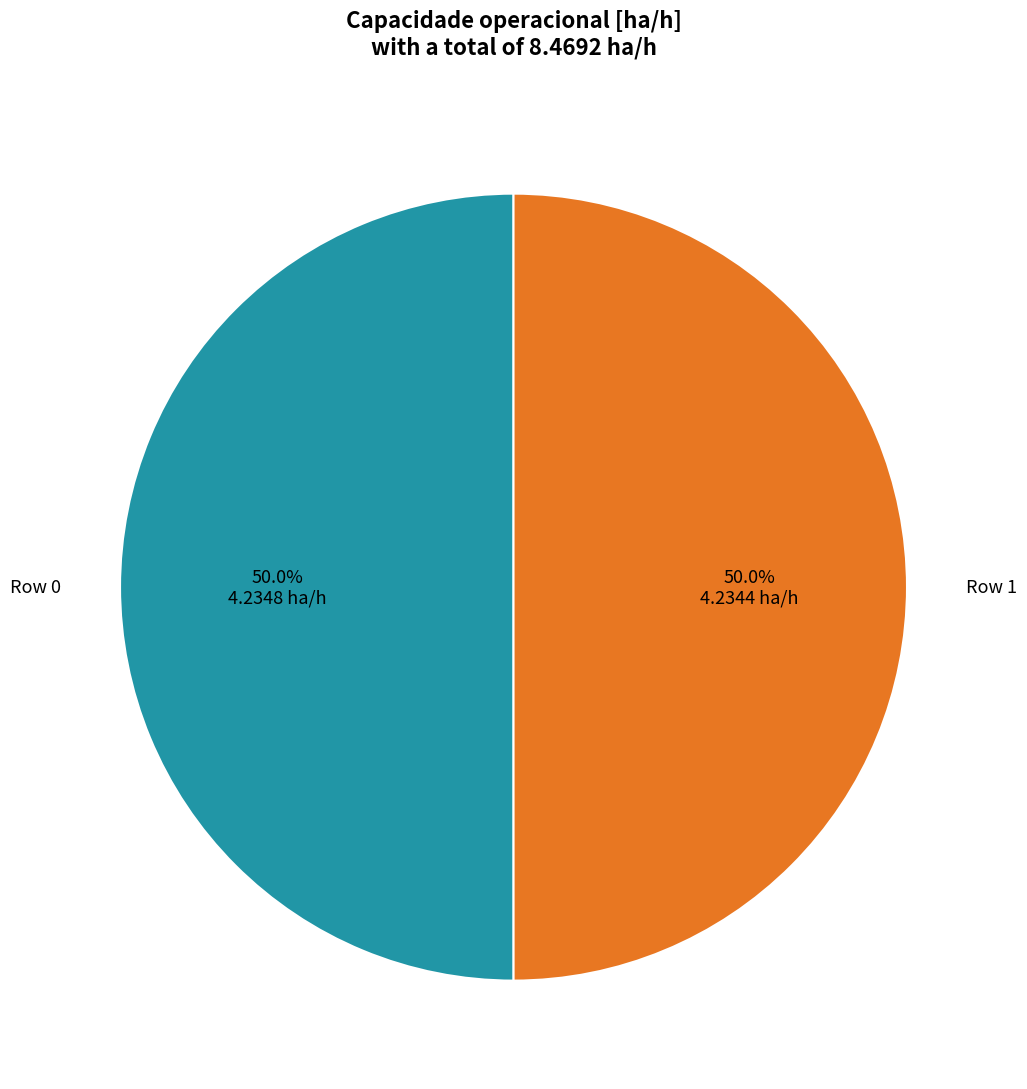

What percentage do Row 0 and Row 1 together represent?

100.0%